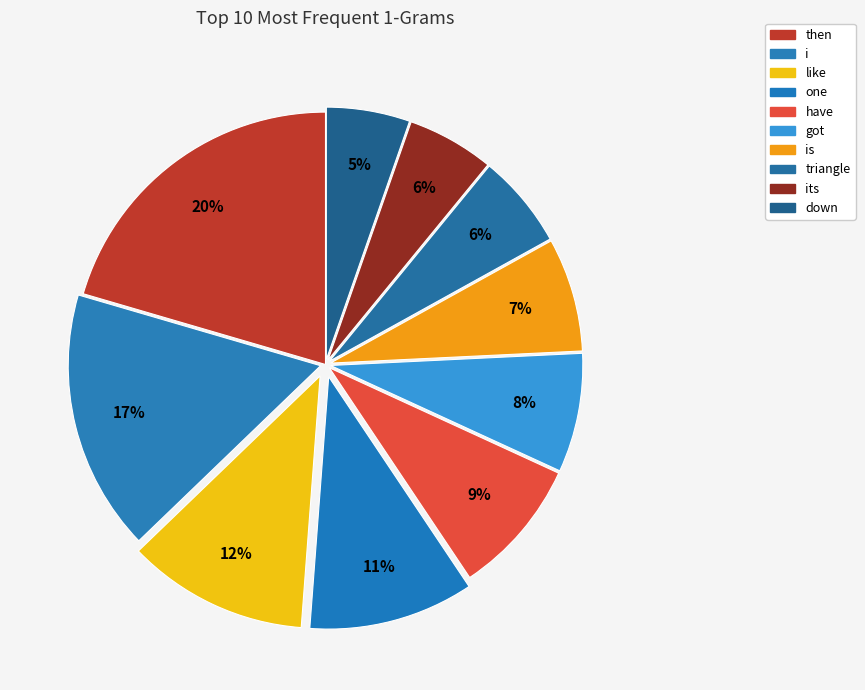

To the nearest percent, what portion does is represent?

7%